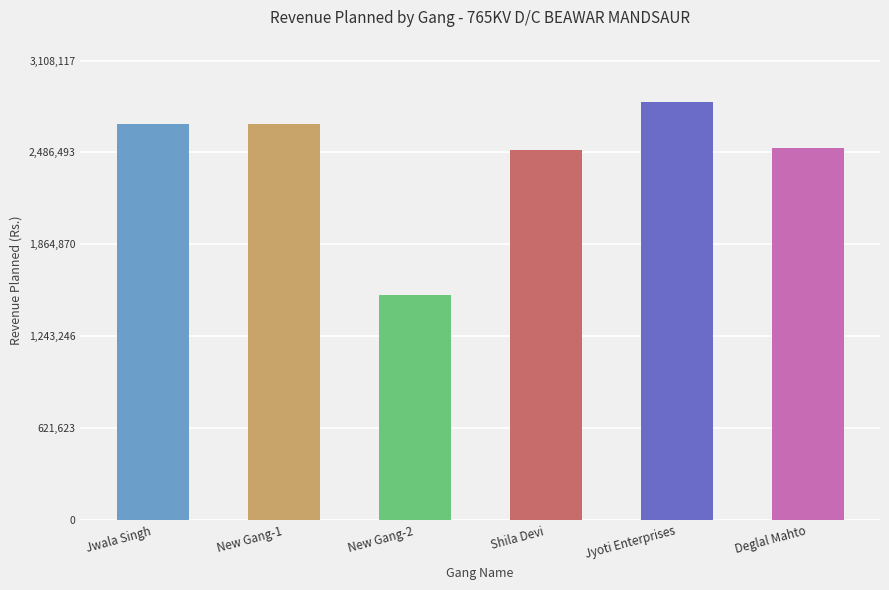

Count the number of categories in the chart.

6